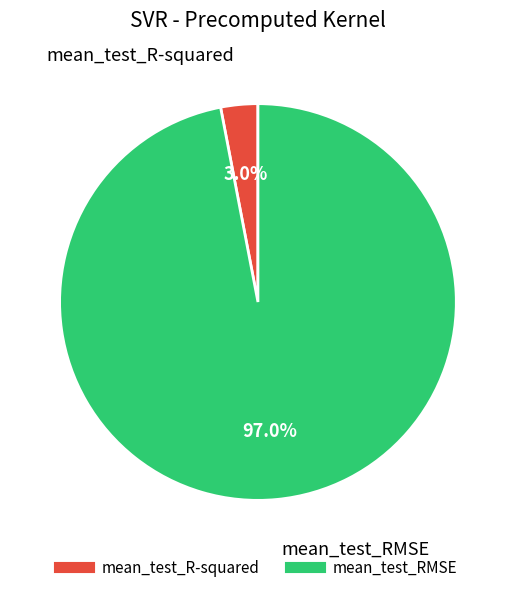

How many segments does this pie chart have?

2